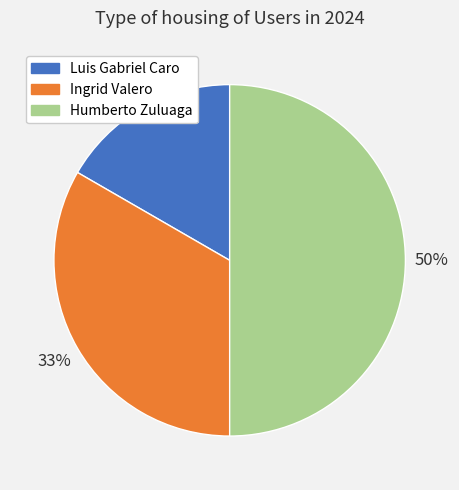

Does Luis Gabriel Caro represent more than half of the total?

No